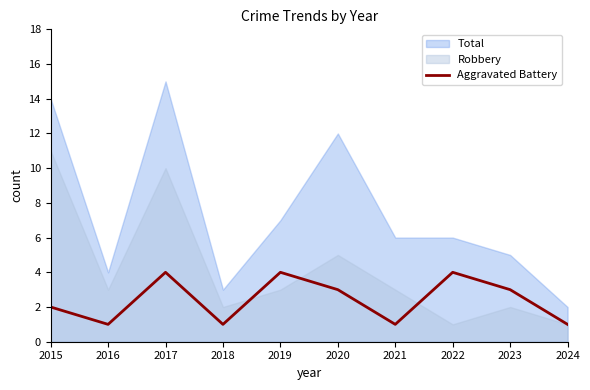

Which category has the highest value in the Total series?

2017